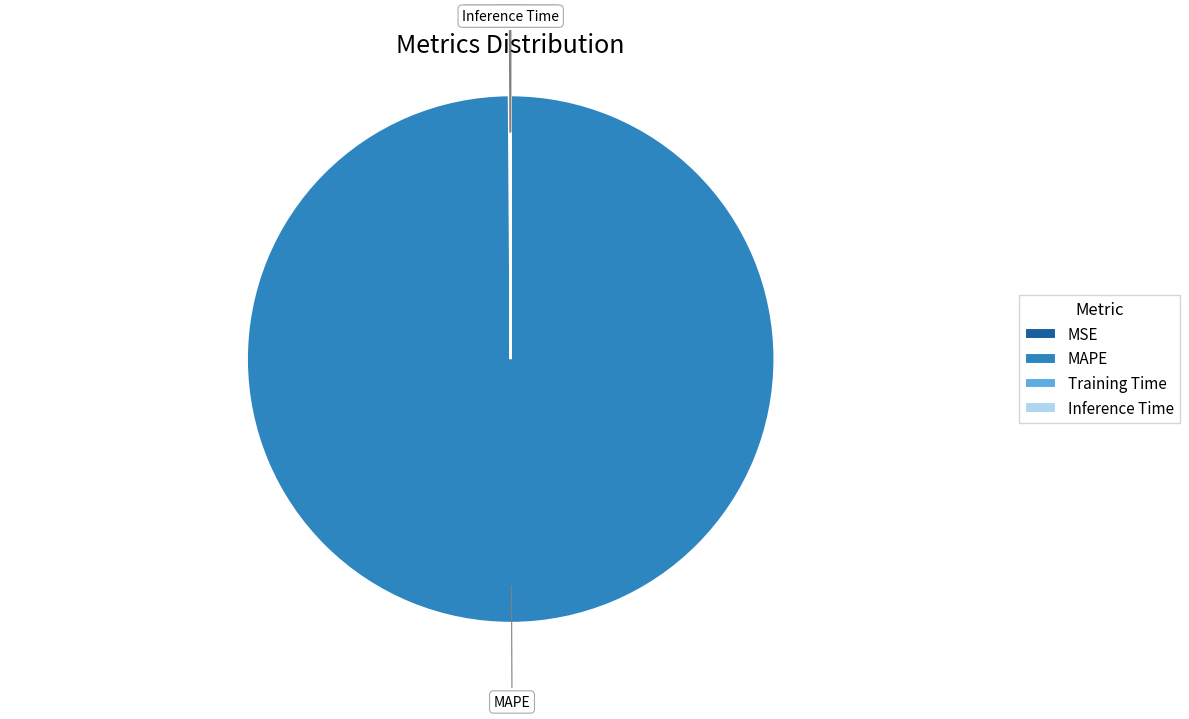

What is the majority slice?

MAPE